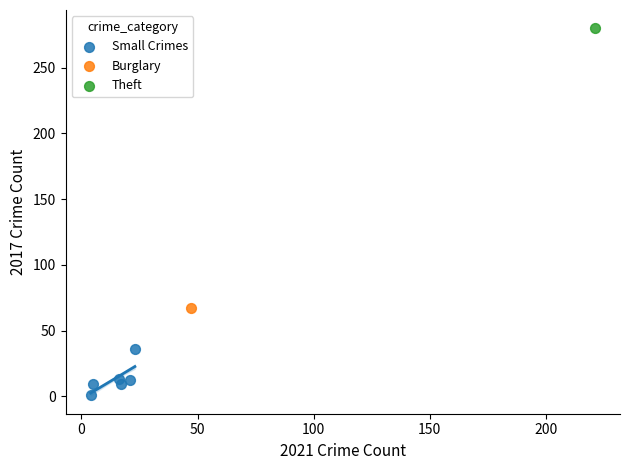

What are all the series names shown in the legend?

Small Crimes, Burglary, Theft